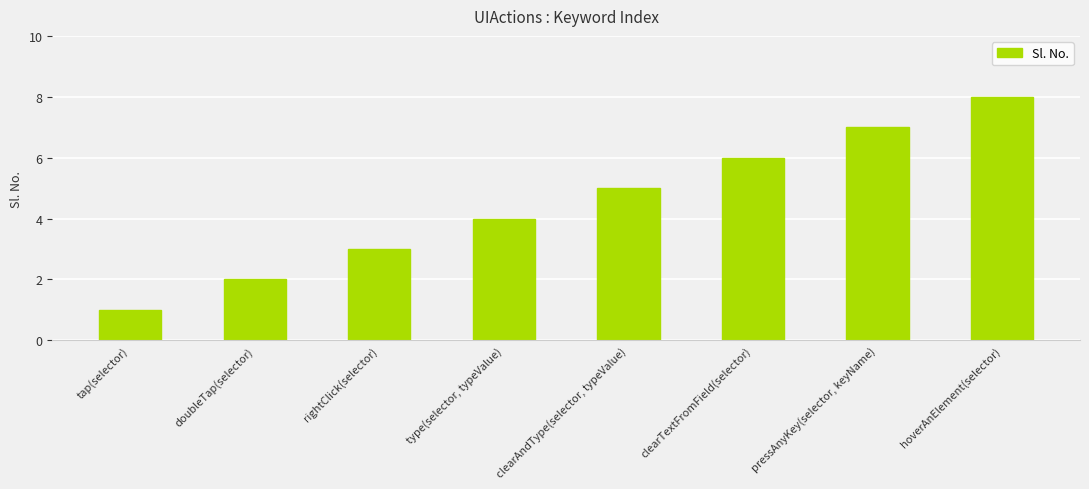

What is the difference between the second highest and second lowest values?

5